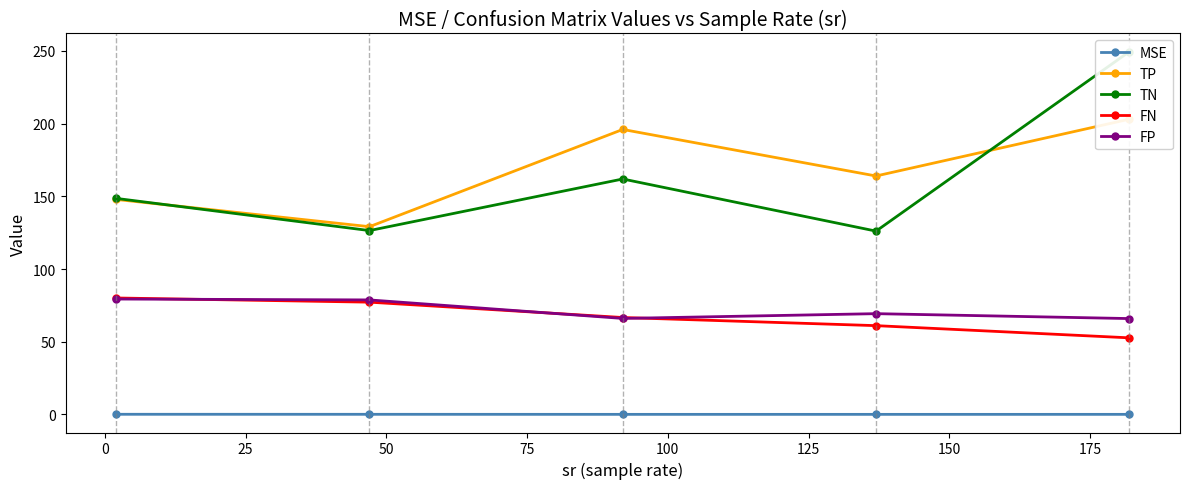

What is the value of the FP point at the 2nd from the left?

78.8